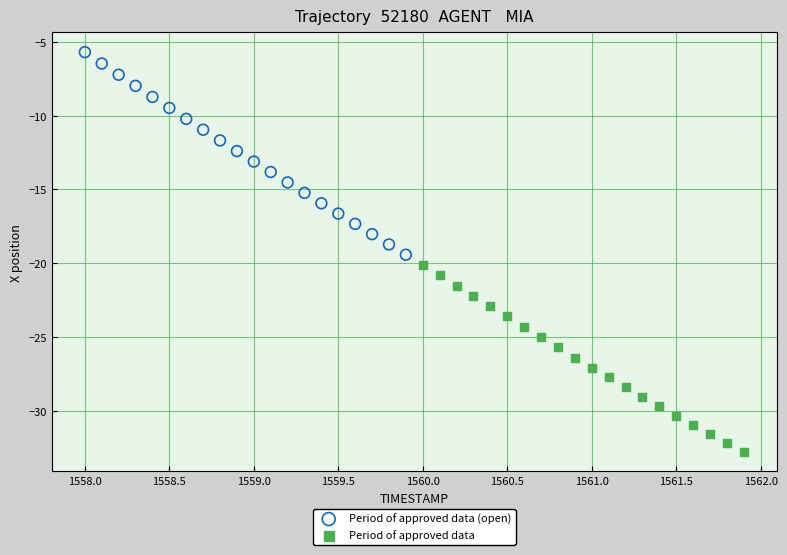

Which series contains the highest Y value?

Period of approved data (open)